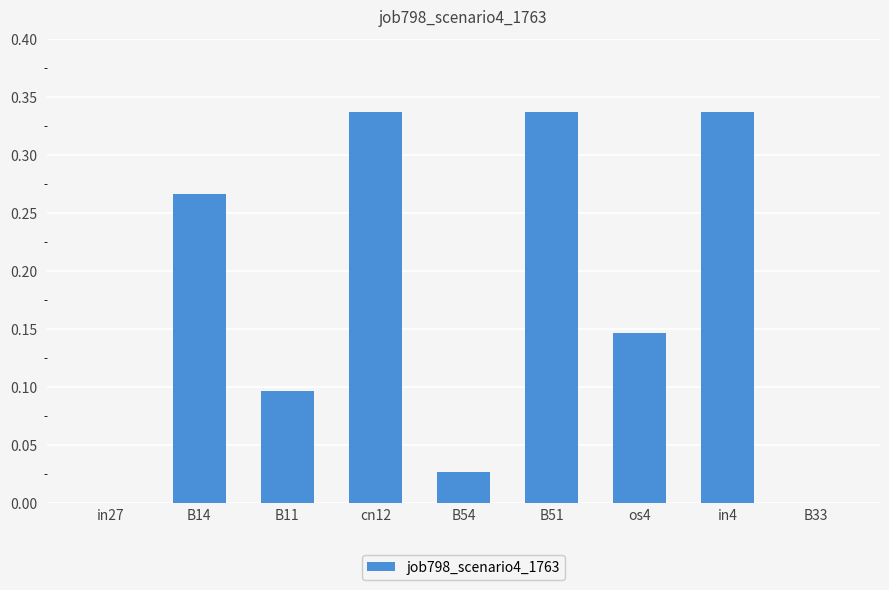

What is the sum of the values at B51 and B11?

0.4